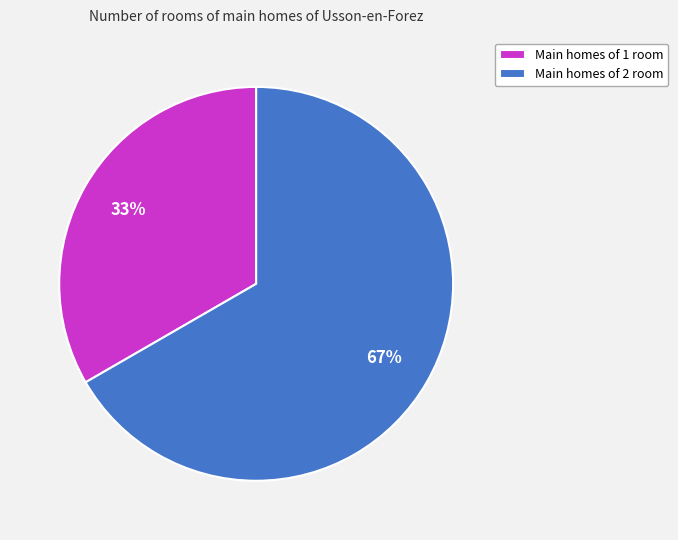

Which category has the biggest portion of the pie?

Main homes of 2 room